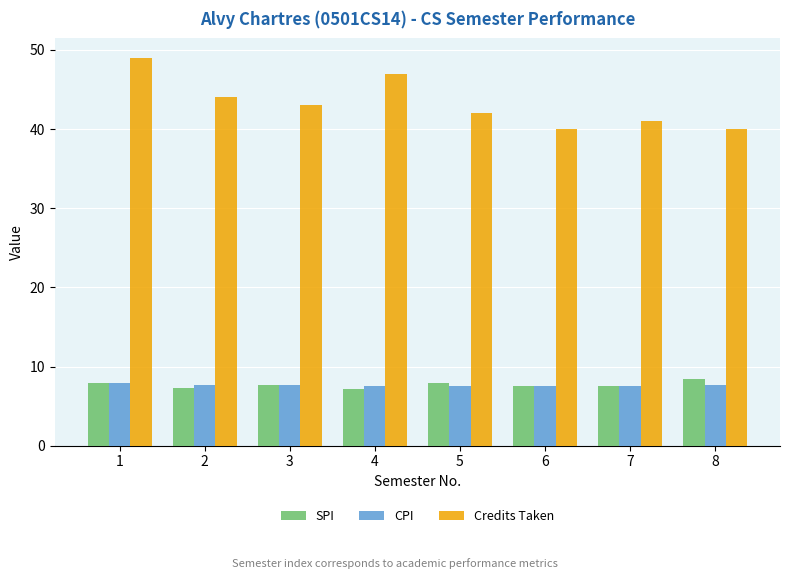

Between 3 and 6, which series saw the biggest shift?

Credits Taken